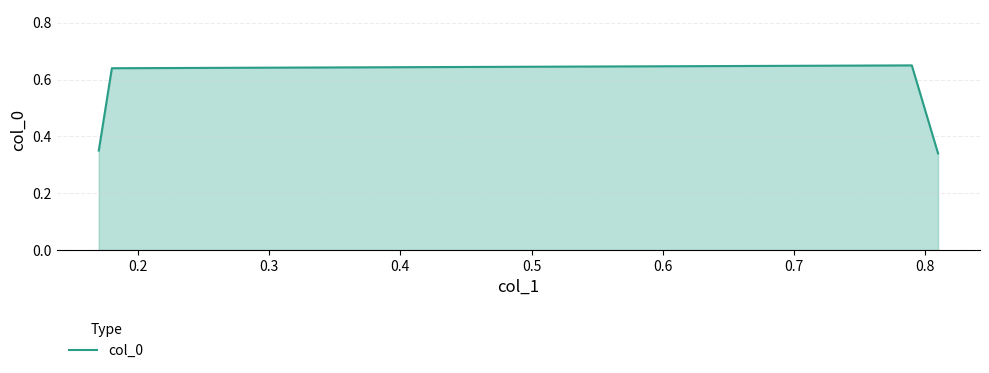

What is the average value?

0.5